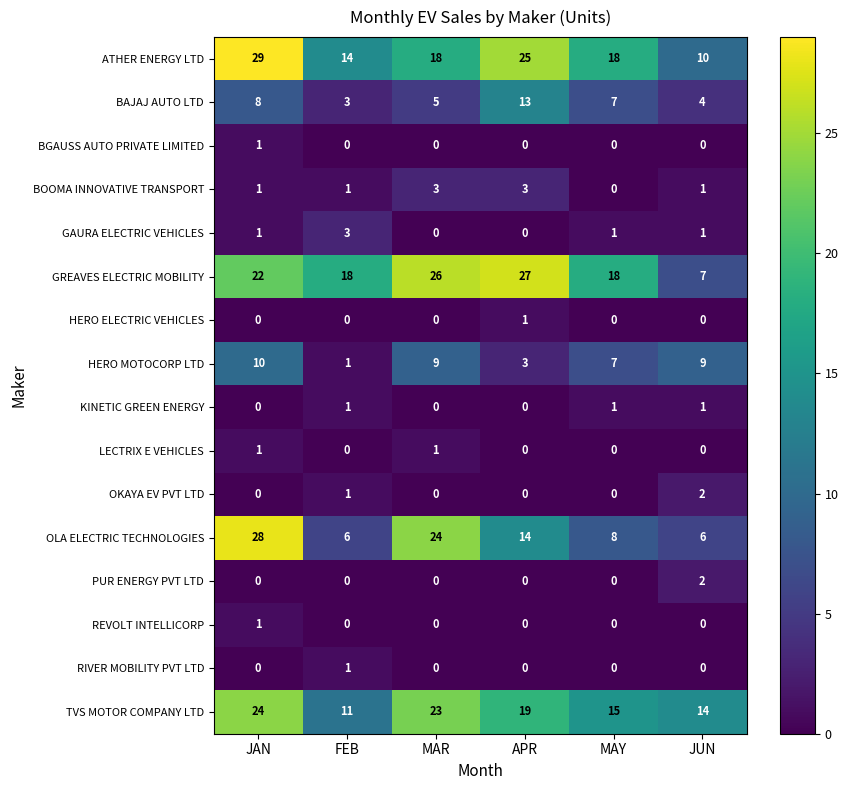

What is the minimum value for ATHER ENERGY LTD?

10